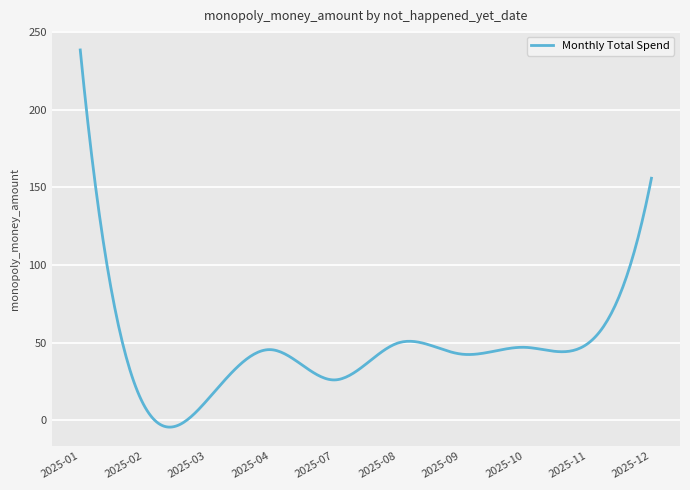

What is the maximum value shown in the chart?

238.5